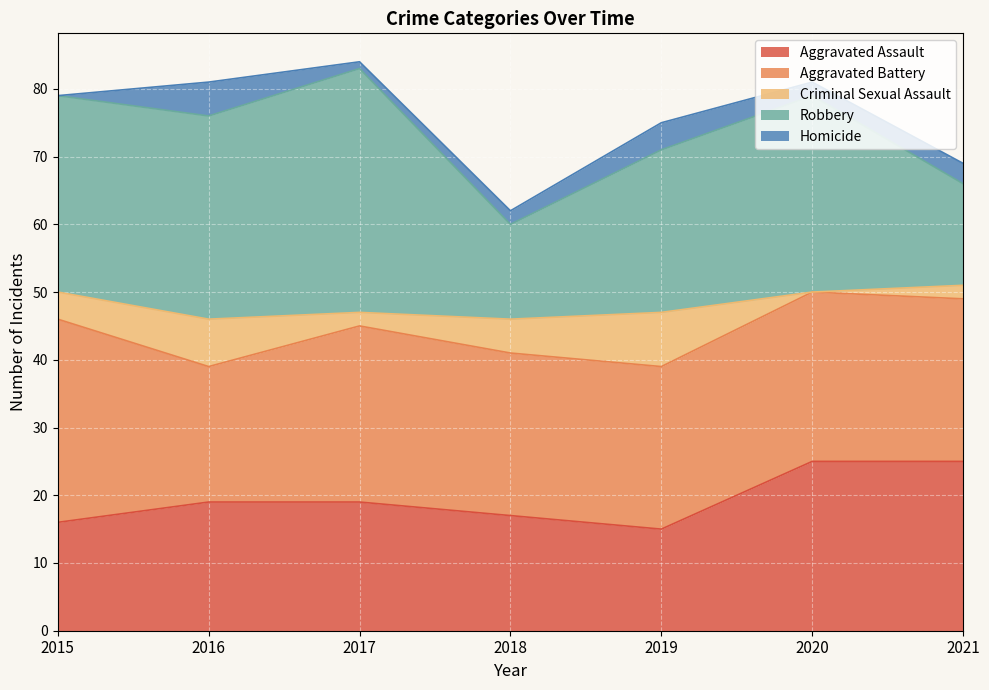

Reading right to left, what are all the values shown in this chart?

Aggravated Assault: 25	25	15	17	19	19	16
Aggravated Battery: 24	25	24	24	26	20	30
Criminal Sexual Assault: 2	0	8	5	2	7	4
Robbery: 15	29	24	14	36	30	29
Homicide: 3	2	4	2	1	5	0